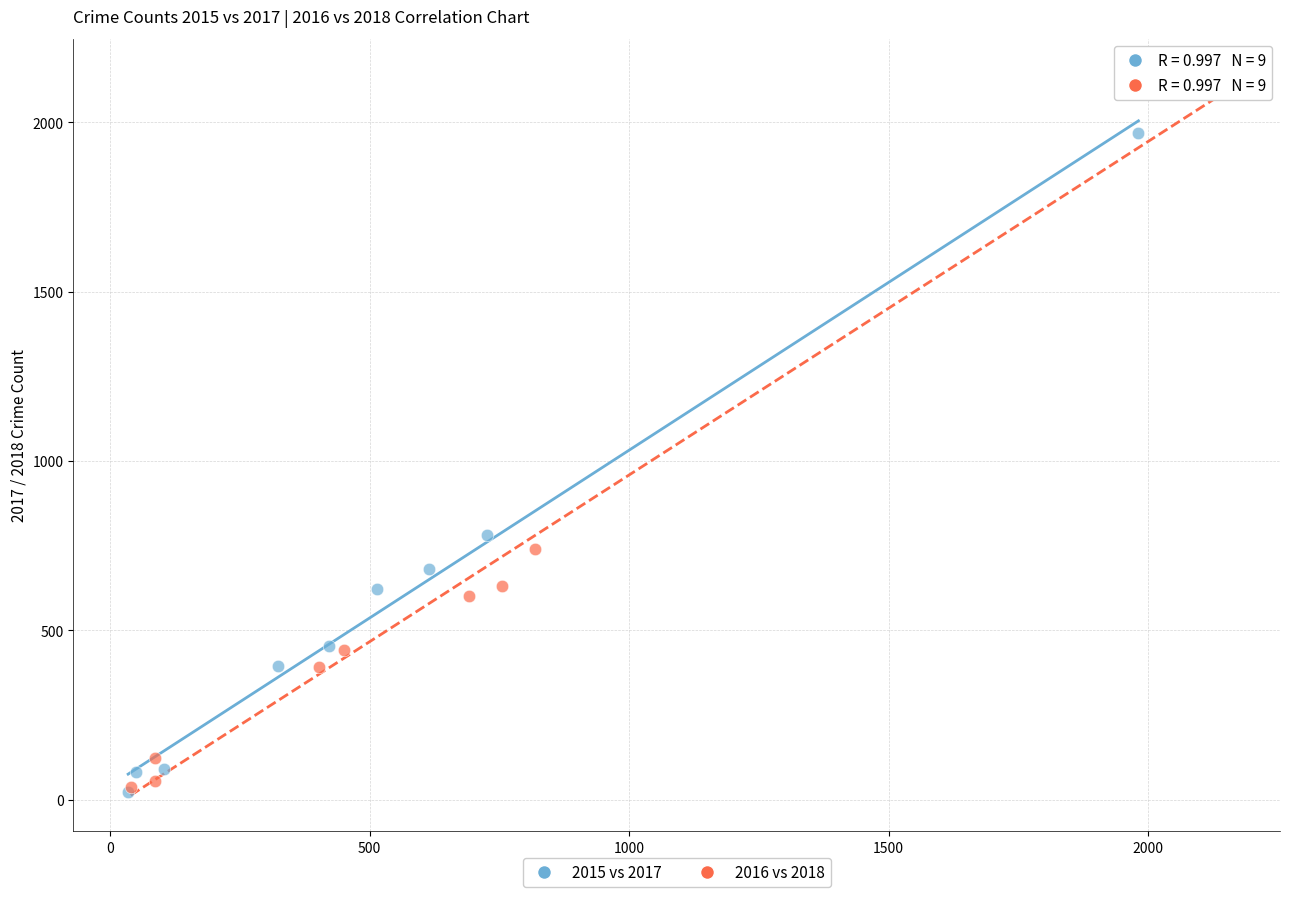

Which series has the largest Y range (max minus min)?

2016 vs 2018